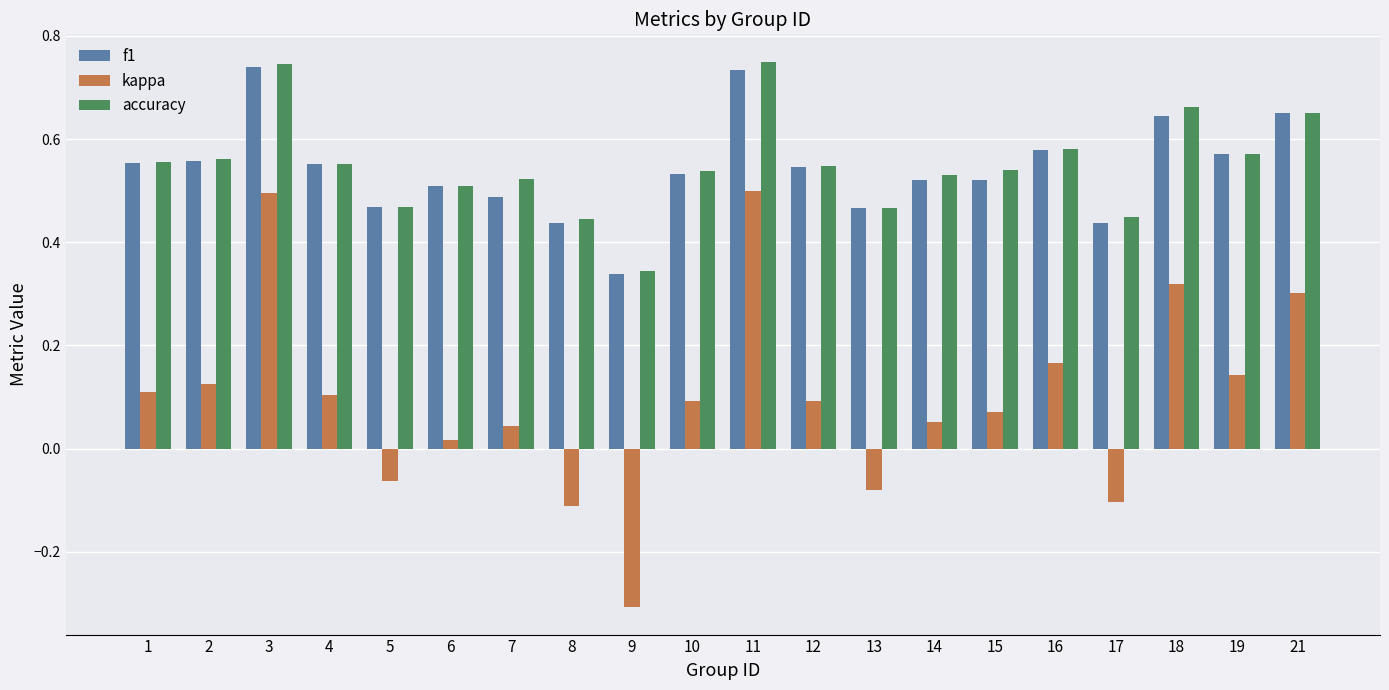

Which series has the largest range (max minus min)?

kappa